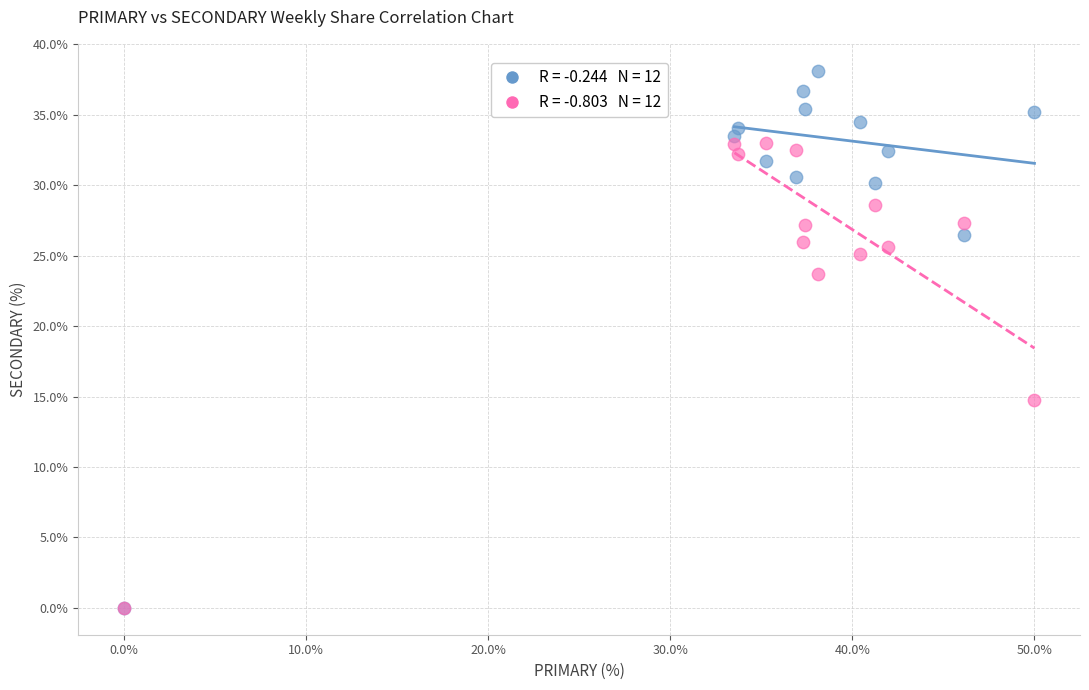

Across all series, what Y value is closest to 19?

14.8